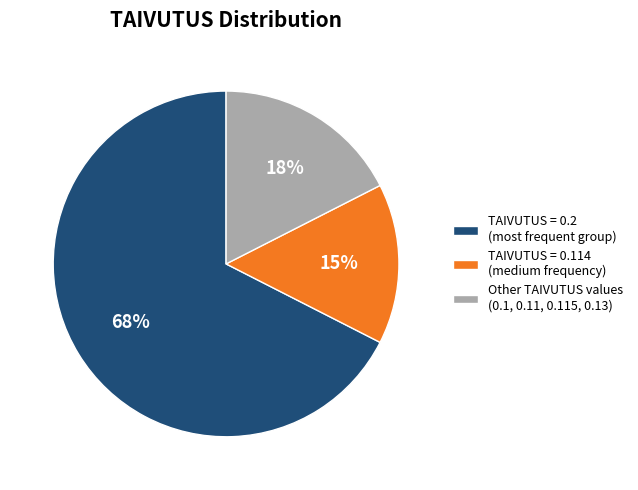

To the nearest percent, what portion does TAIVUTUS = 0.114 (medium frequency) represent?

15%